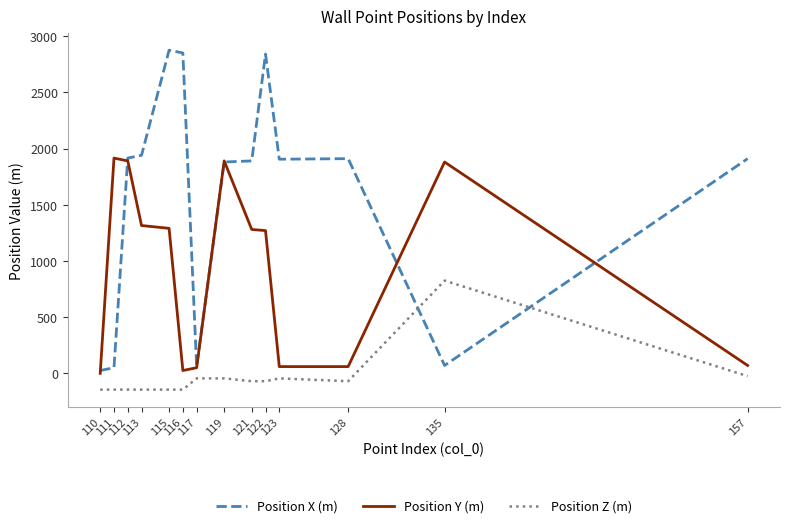

How many values in Position Z (m) are below zero?

13